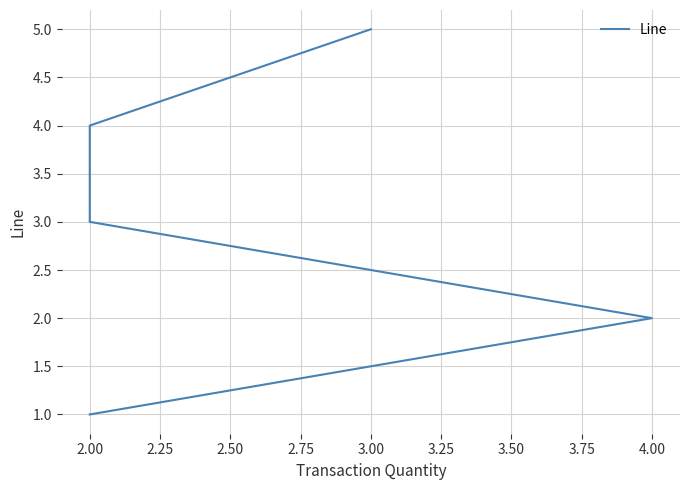

What position from the right is 2.50?

2